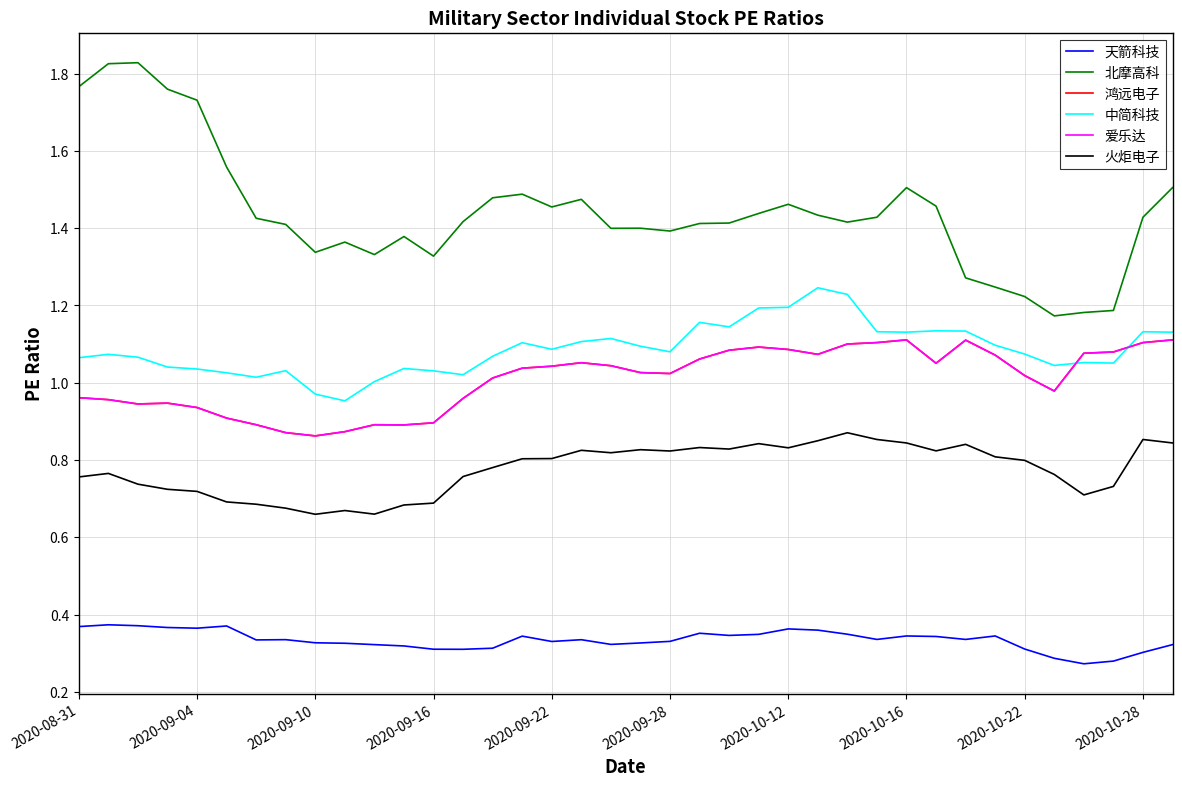

How many lines are shown in the chart?

6